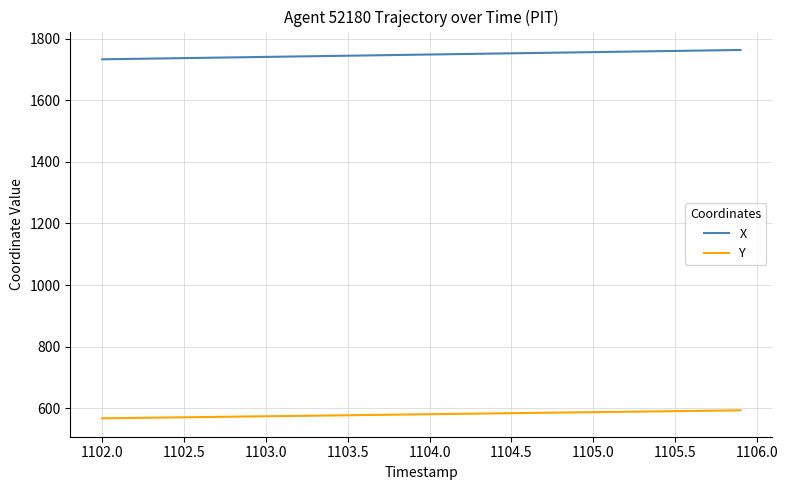

List the series in order of their peak value, highest first.

X, Y